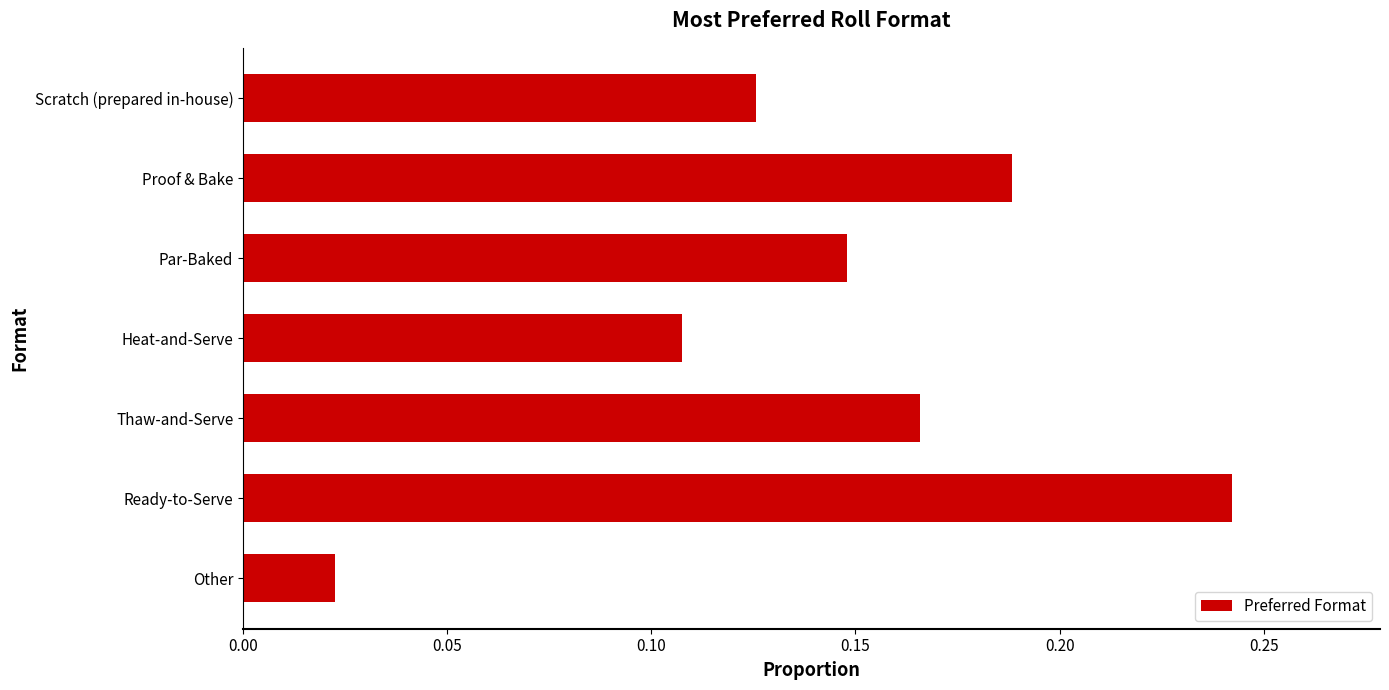

What is the sum of all values?

1.0